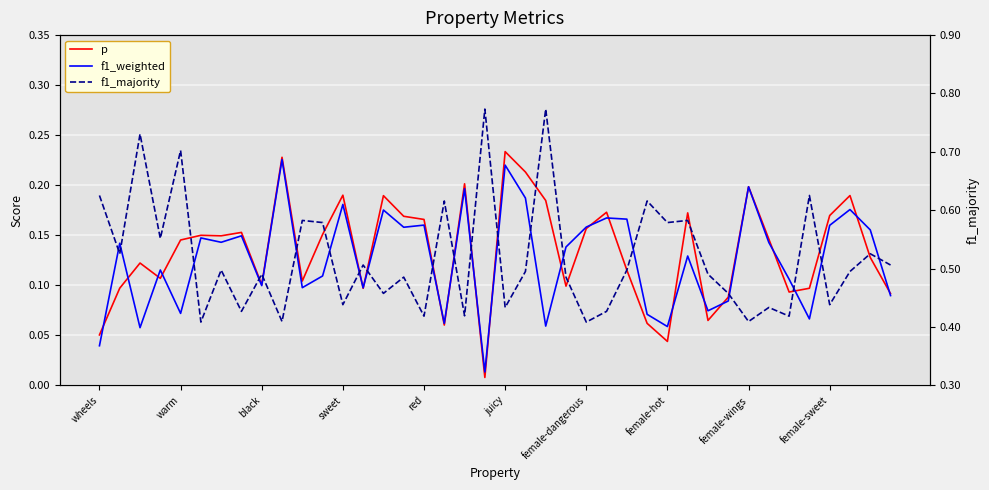

True or false: f1_weighted and f1_majority cross at least once.

False